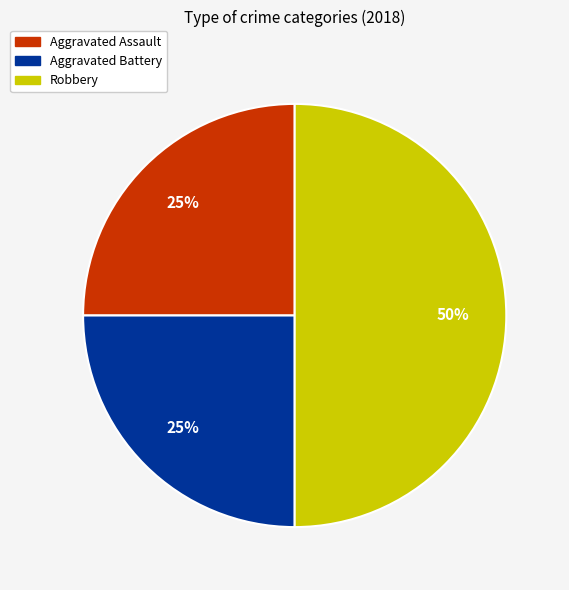

Which category has the biggest portion of the pie?

Robbery